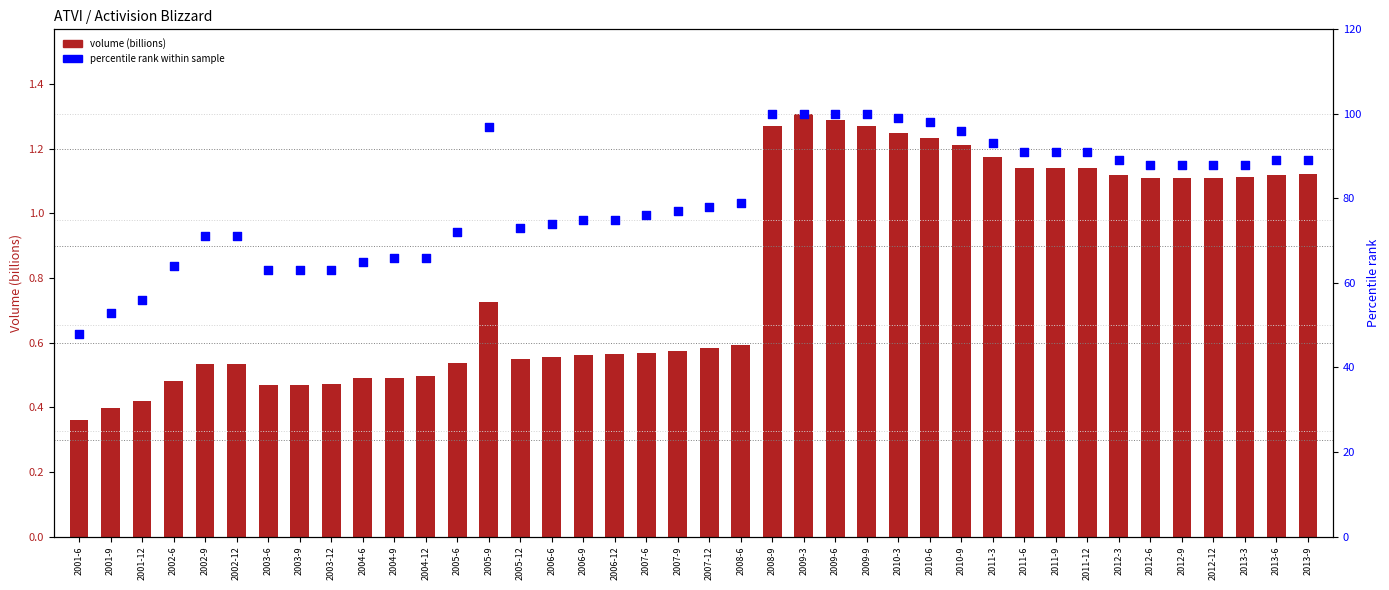

At which category is the sum across all series the highest?

2009-3